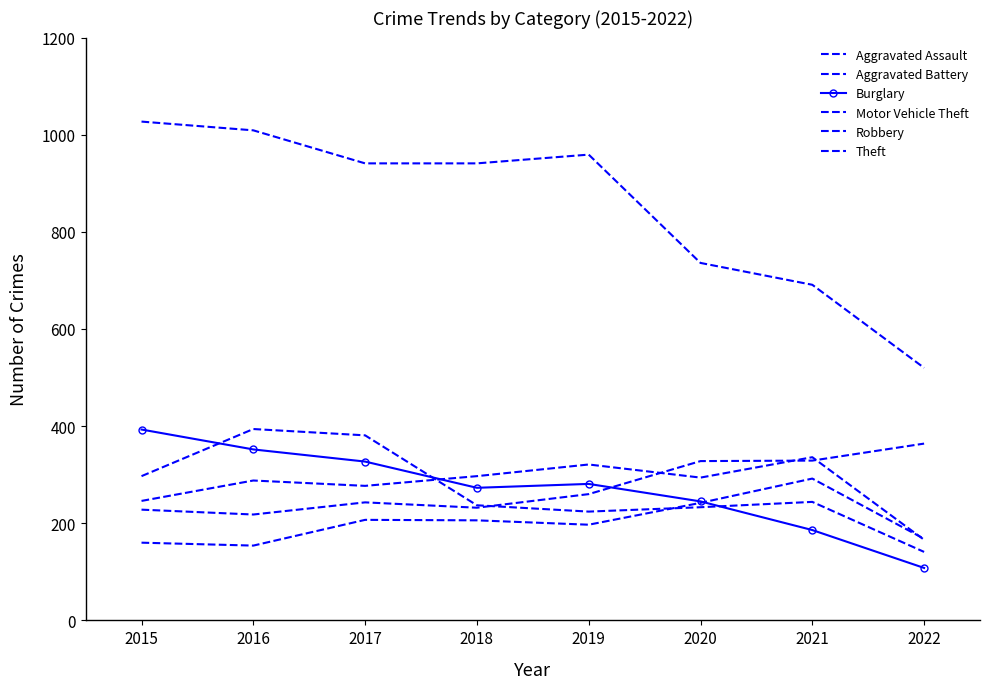

What is the value of the Theft point at the 1st from the left?

1027